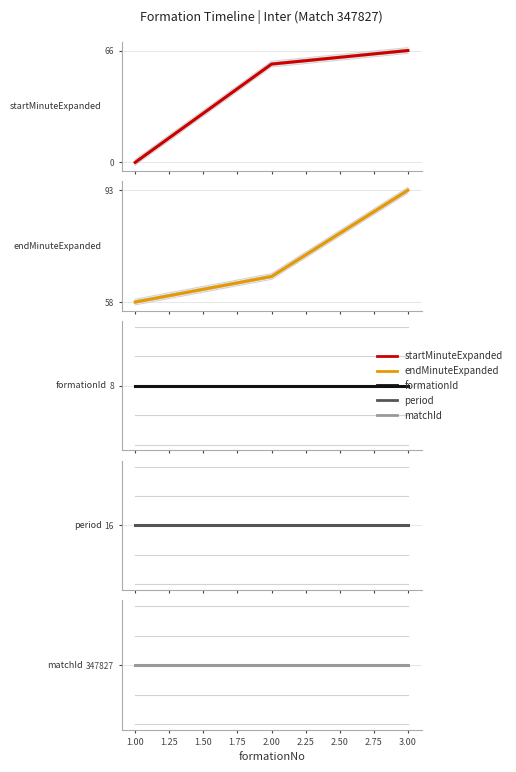

Is the value of period at 2.00 greater than the value of formationId at 2.00?

Yes